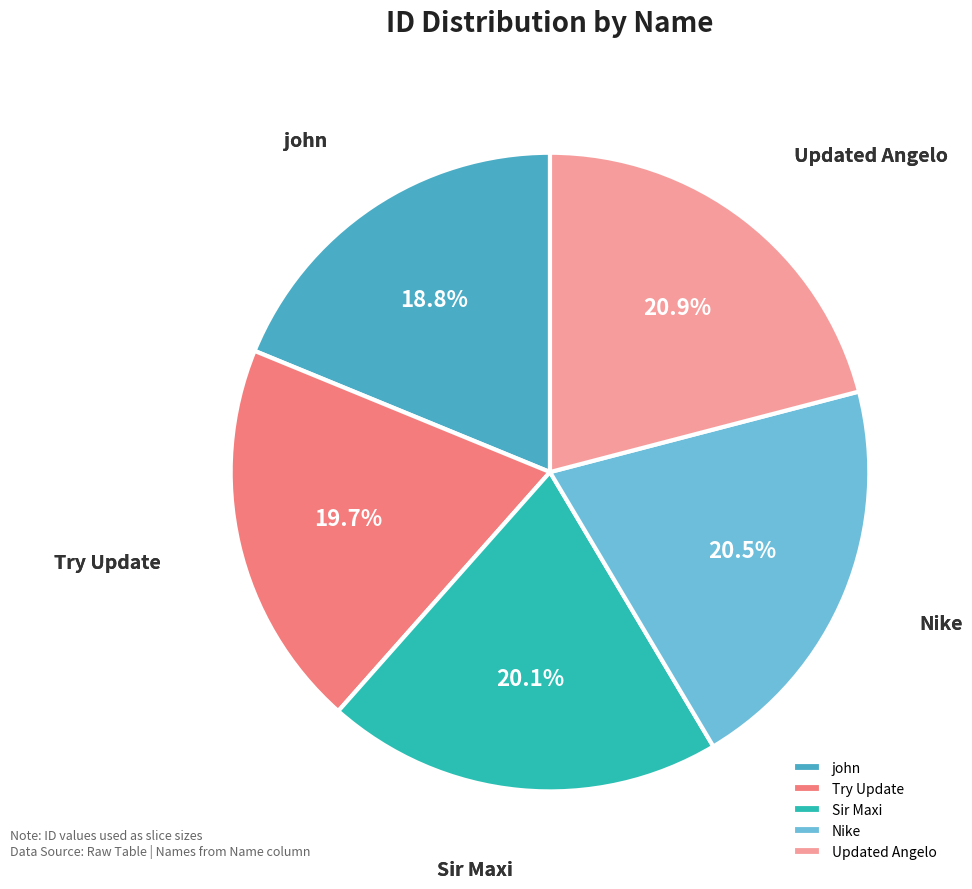

What is the smallest slice in the pie chart?

john